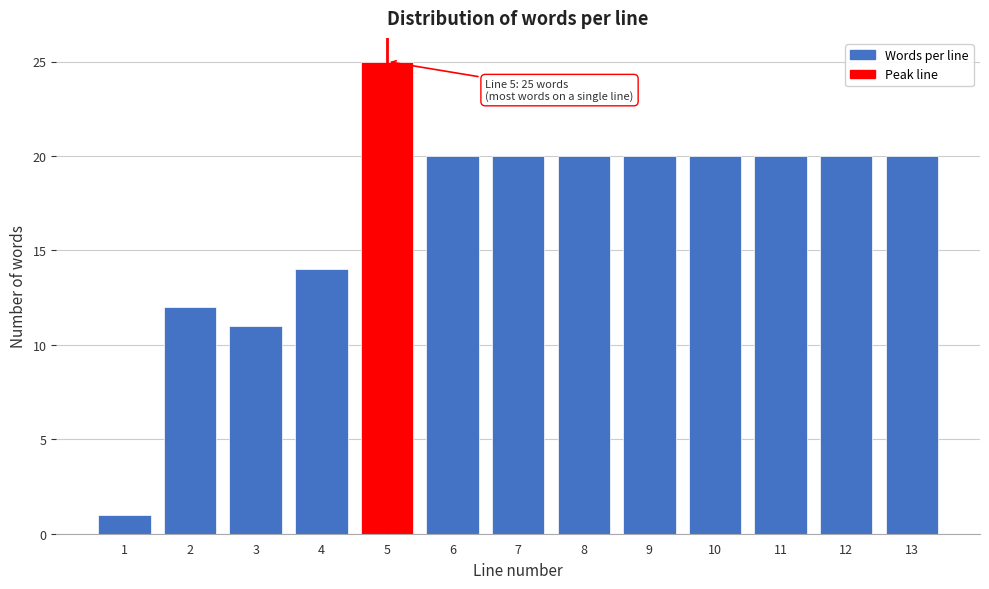

Reading left to right, list all the values displayed in this chart.

1	12	11	14	25	20	20	20	20	20	20	20	20